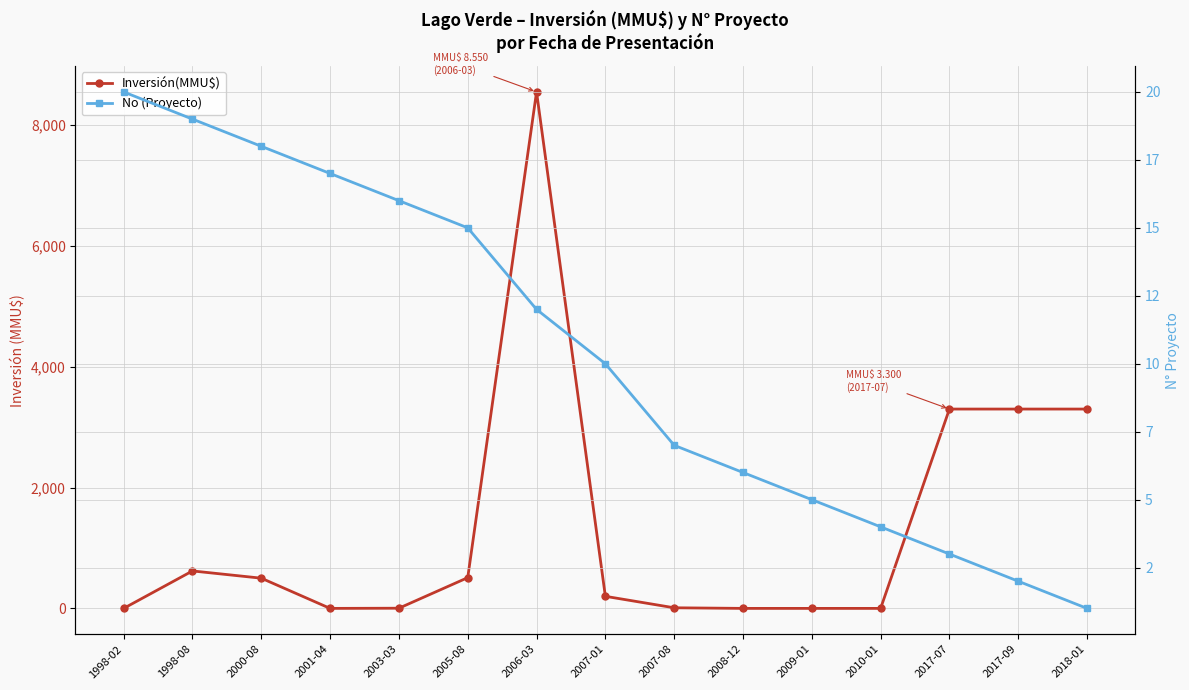

Rank the series by their average value, from highest to lowest.

Inversión(MMU$), No (Proyecto)